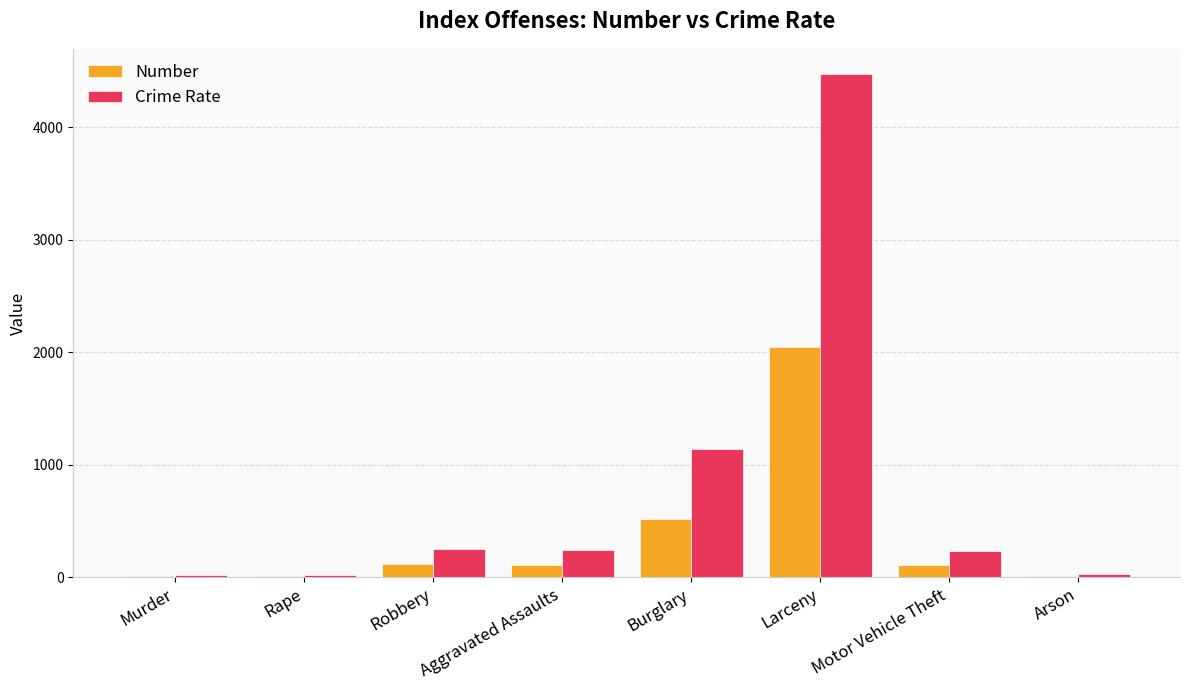

At which label is Number closest to 1026?

Burglary